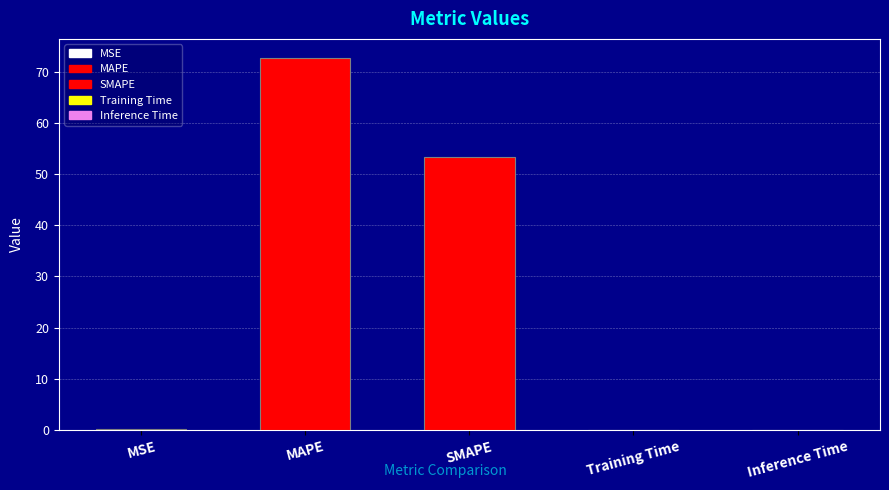

What is the greatest value displayed?

72.7